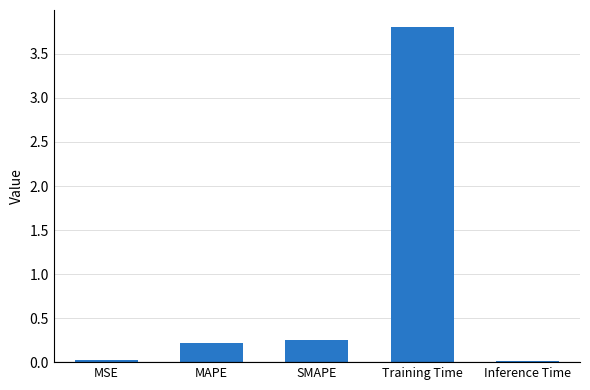

What is the difference between the maximum and minimum values?

3.8